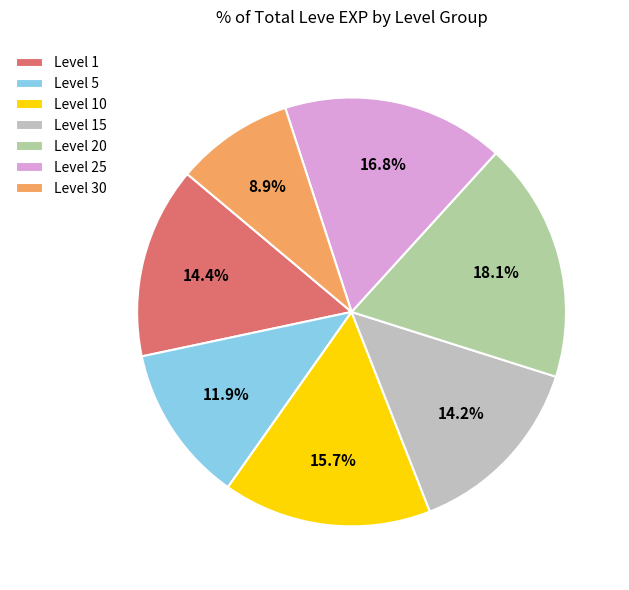

Which slice is the largest?

Level 20